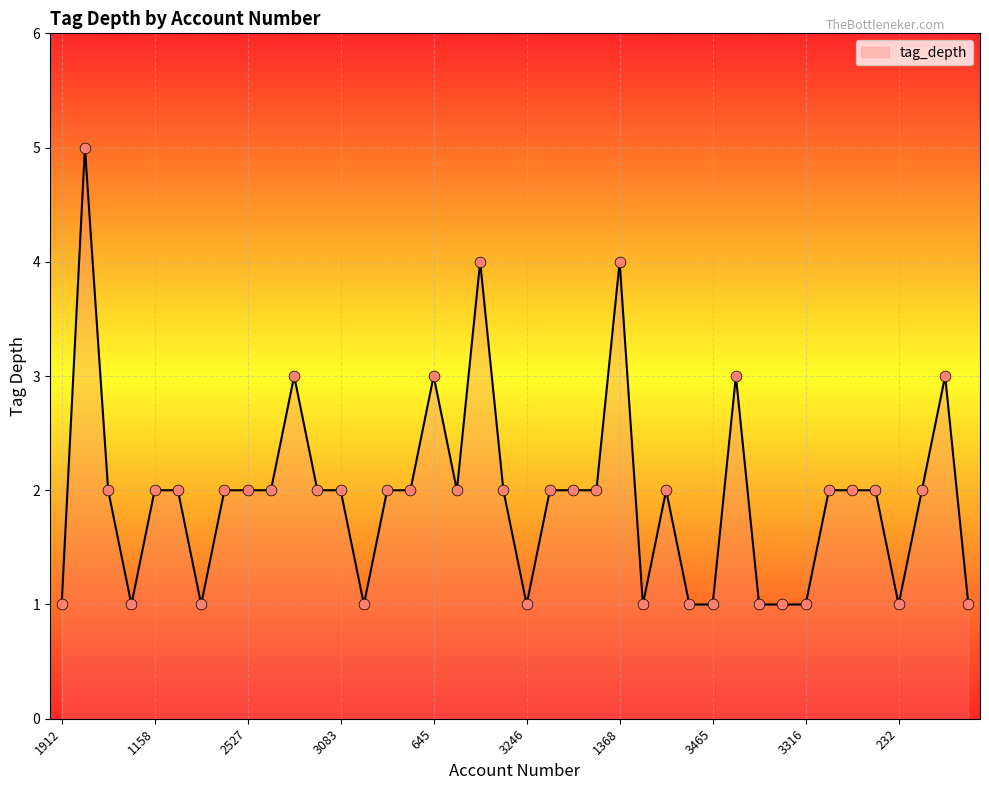

What is the maximum value shown in the chart?

5